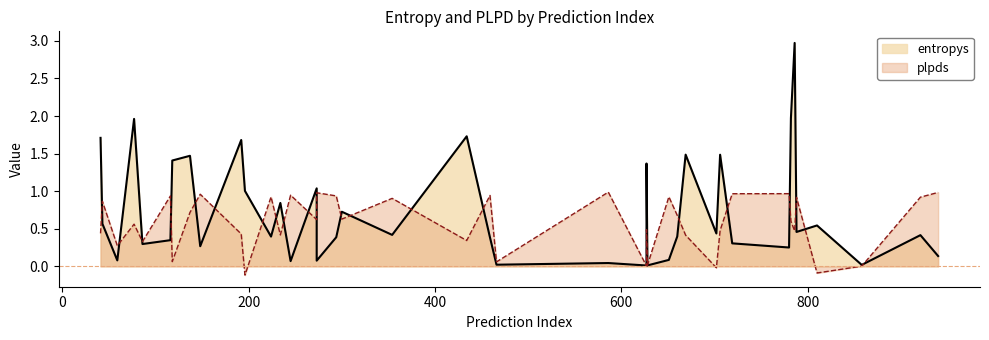

What is the total value across all series at 294?

1.3